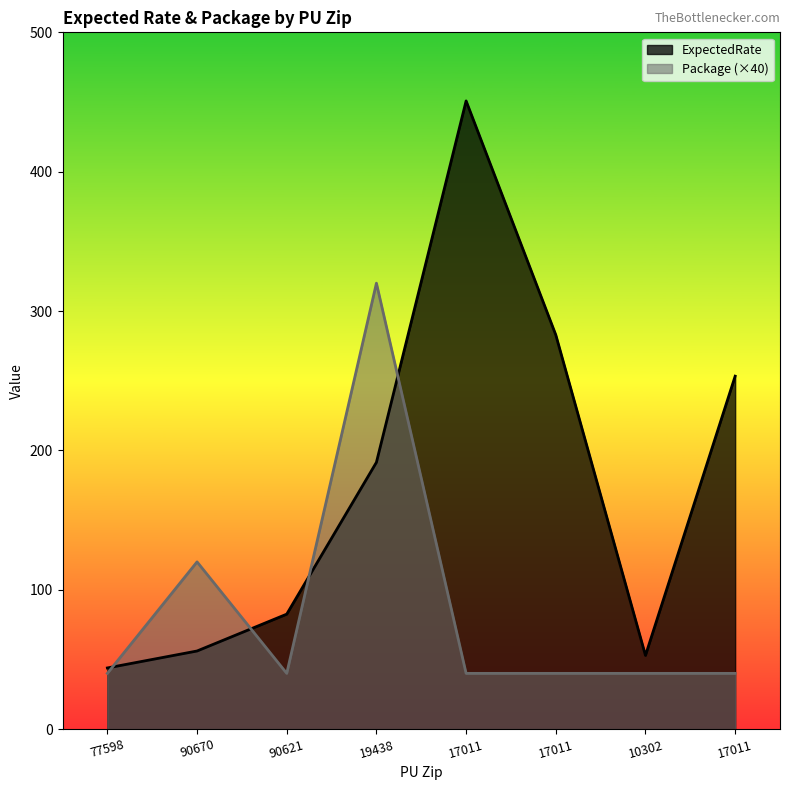

Rank the series by their maximum value, from highest to lowest.

ExpectedRate, Package (×40)